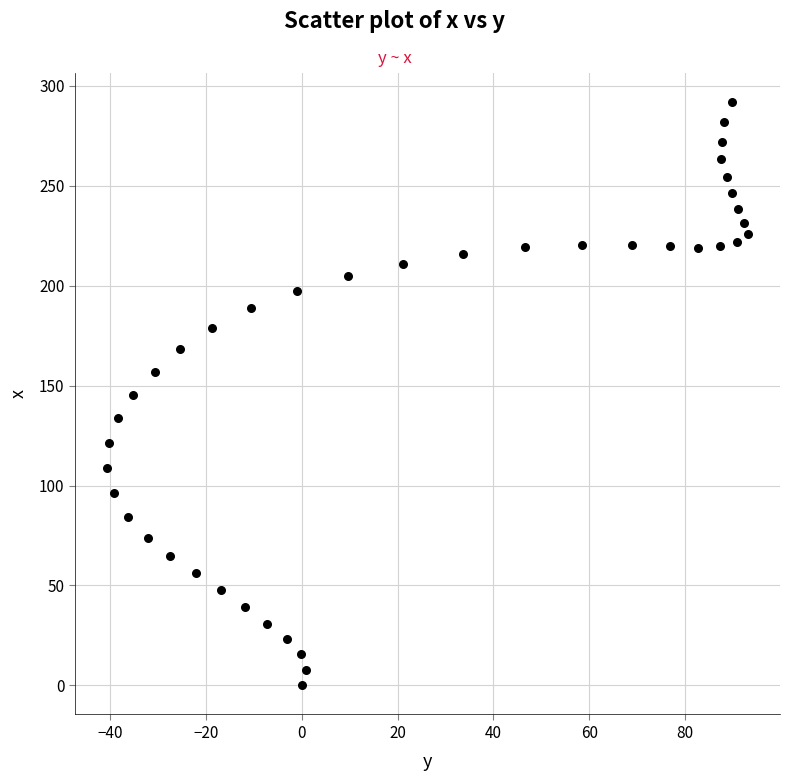

What is the range of X values (max minus min)?

133.7